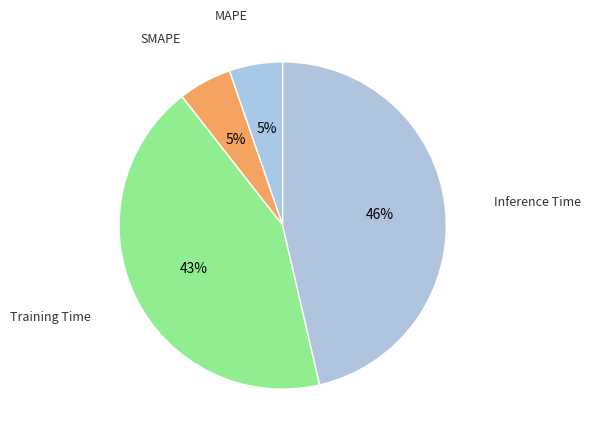

Which has a higher value, SMAPE or Inference Time?

Inference Time